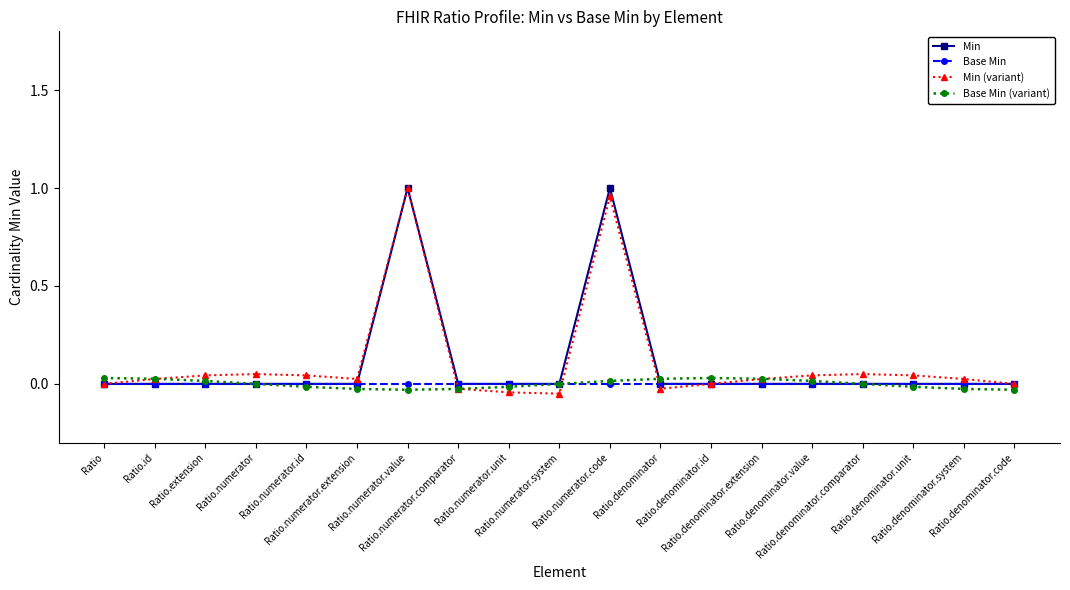

The Min series shows 0.0 at Ratio.denominator.comparator. True or false?

True